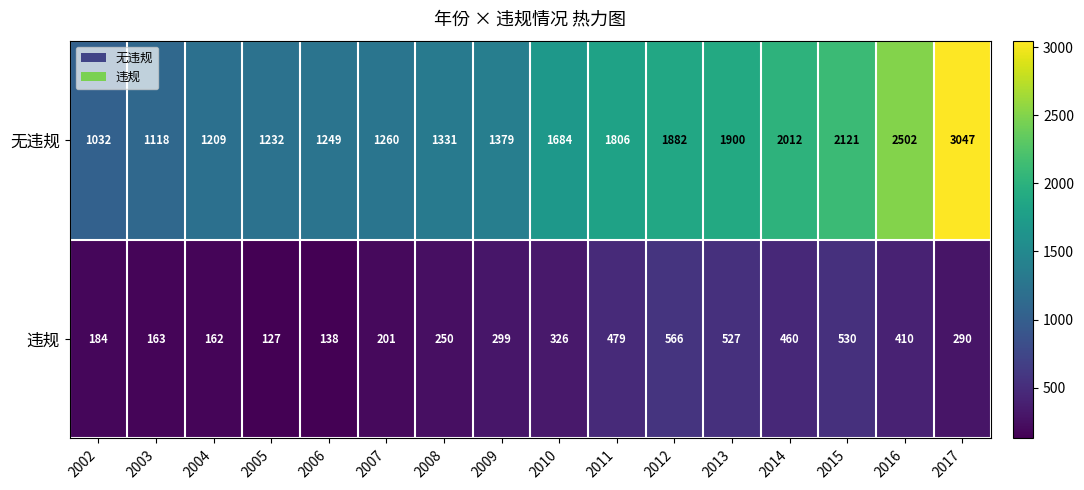

Where is 无违规 nearest to the value 2039?

2014